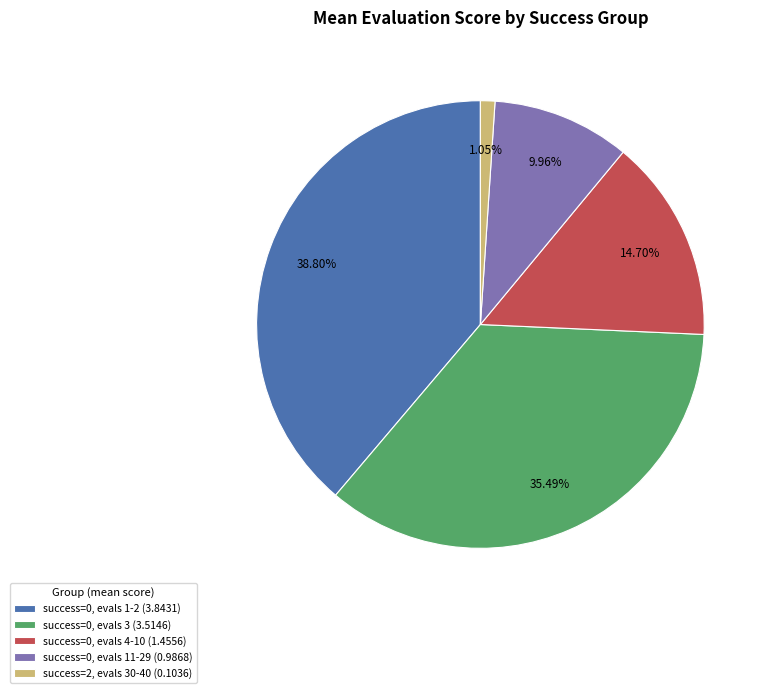

Rank the categories by value from highest to lowest.

success=0, evals 1-2 (3.8431), success=0, evals 3 (3.5146), success=0, evals 4-10 (1.4556), success=0, evals 11-29 (0.9868), success=2, evals 30-40 (0.1036)